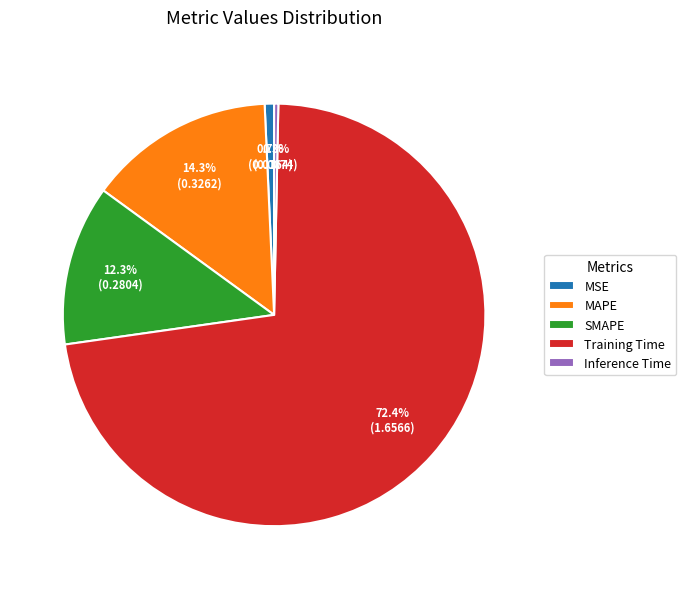

Is it true that MSE is 1% of the pie?

True